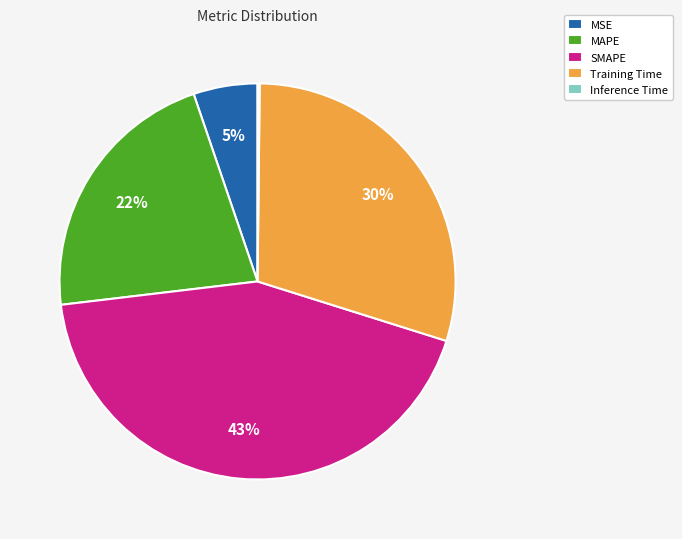

To the nearest percent, what portion does SMAPE represent?

43%